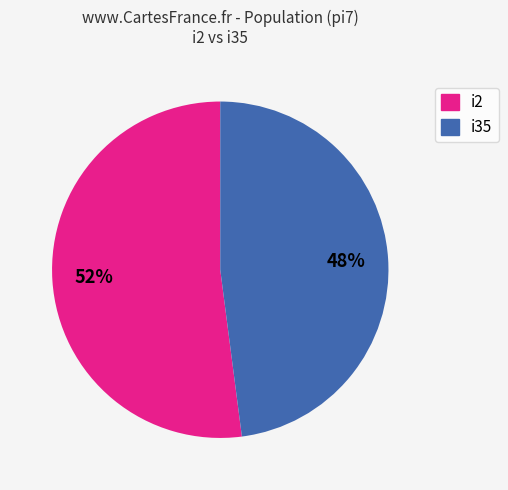

To the nearest percent, what is the average slice percentage?

50%